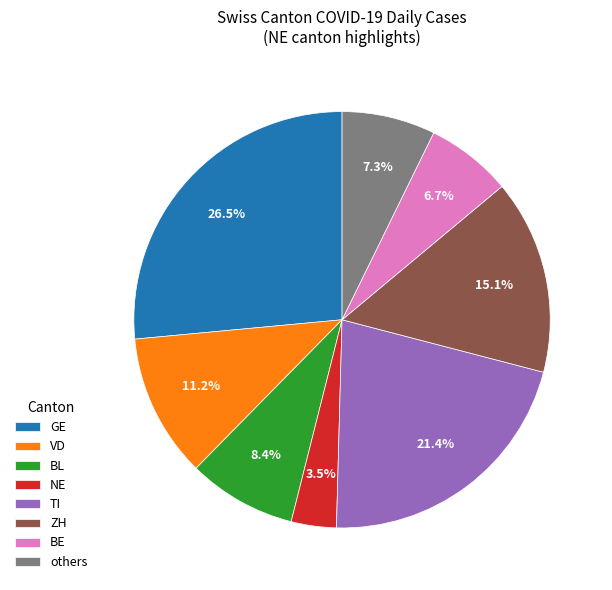

Count the number of slices in the pie.

8